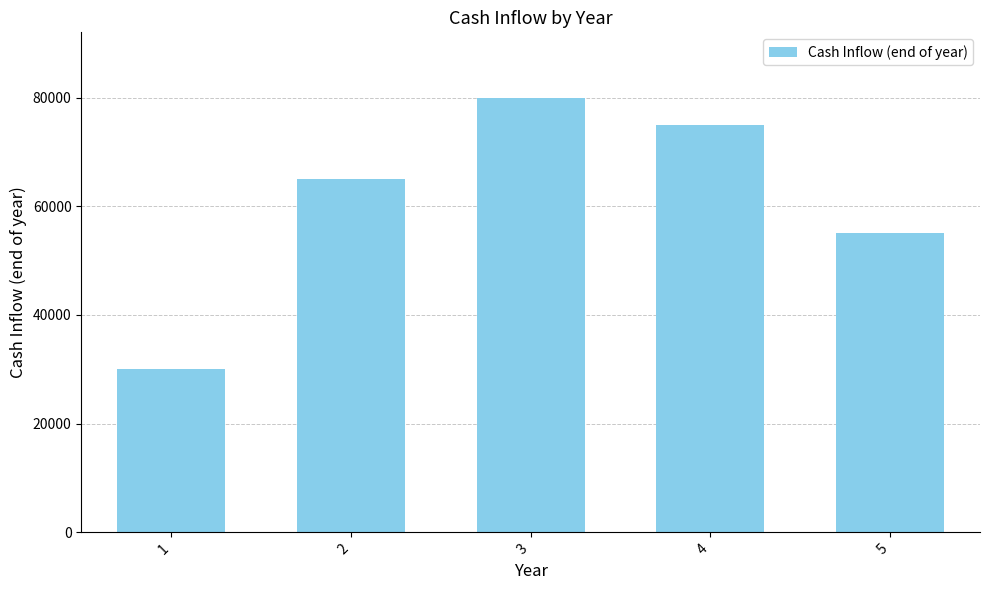

Rank the categories by value from lowest to highest.

1, 5, 2, 4, 3